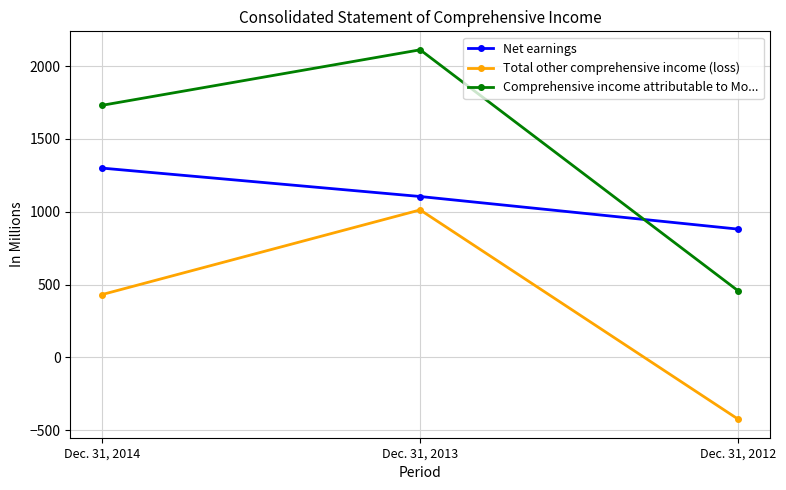

What is the smallest value displayed?

-424